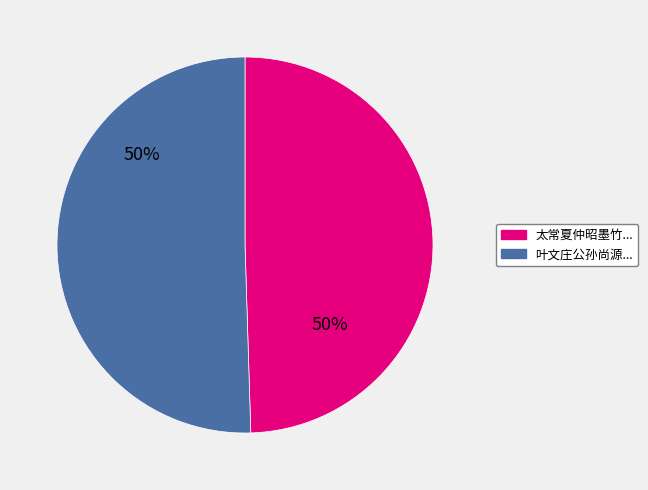

What percentage is the 太常夏仲昭墨竹... slice, to the nearest percent?

50%